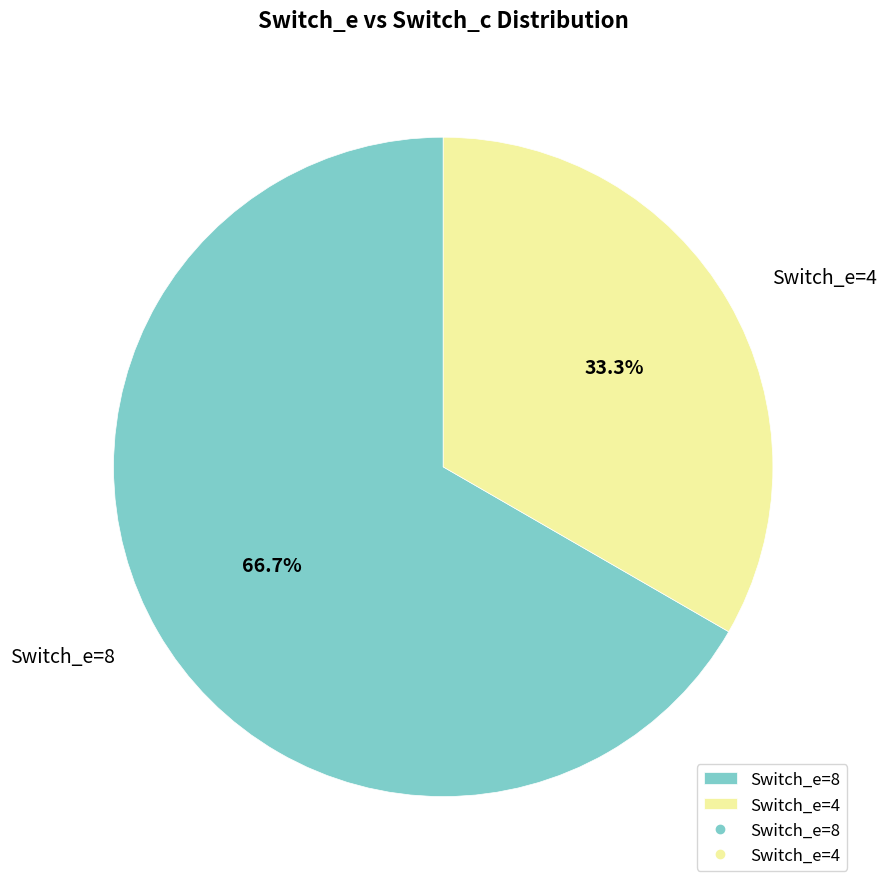

Which slice is the smallest?

Switch_e=4